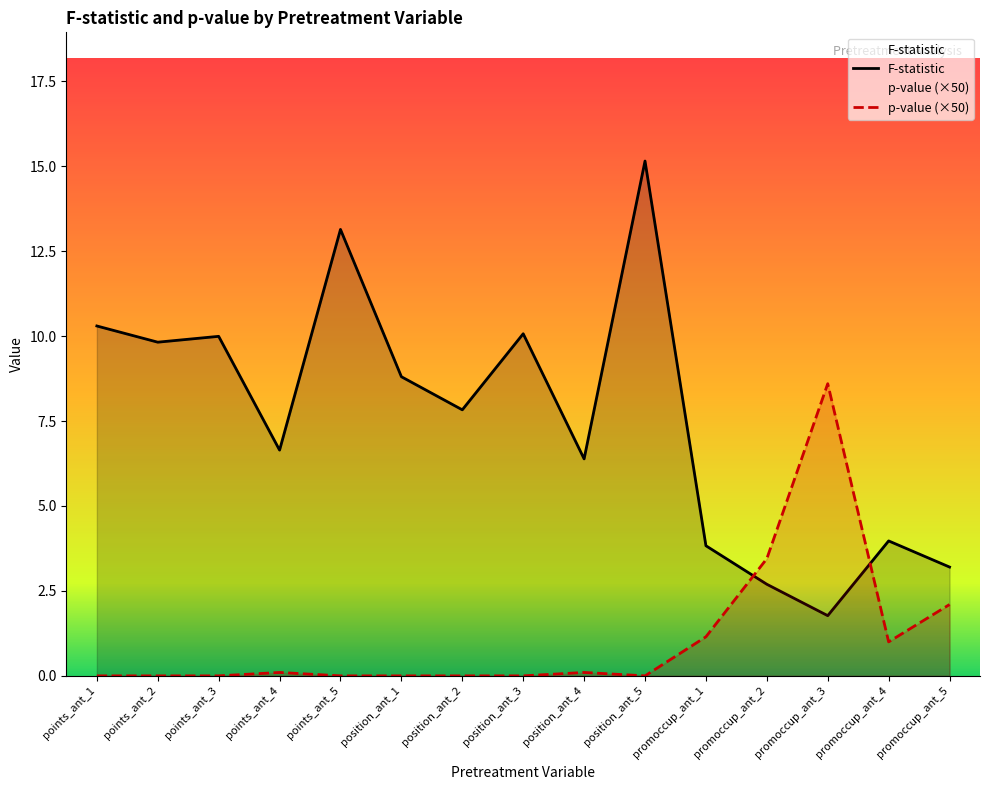

How many lines are shown in the chart?

2